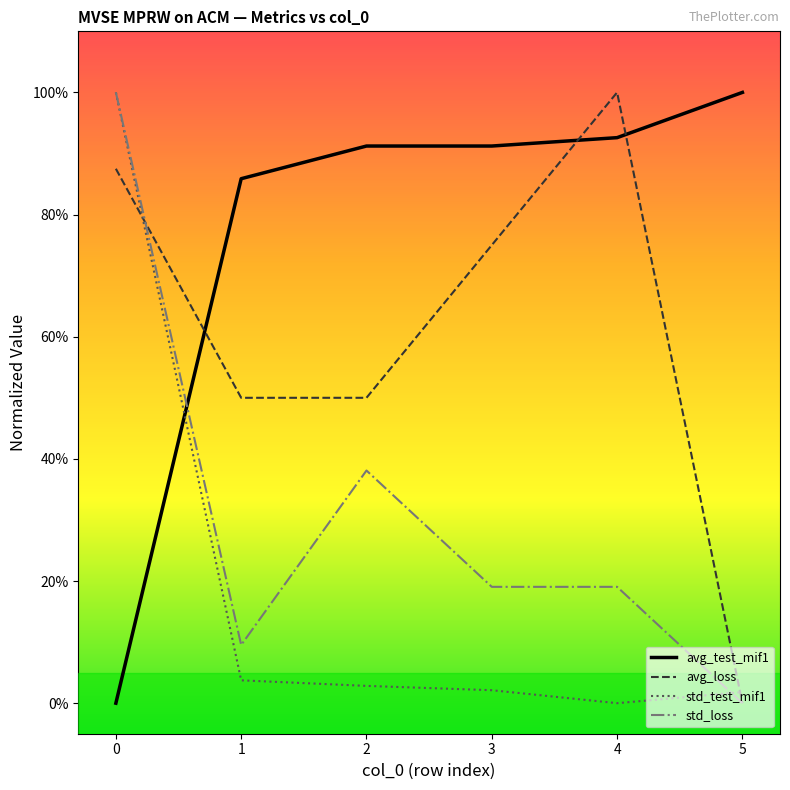

Reading left to right, transcribe all the data shown in this chart.

avg_test_mif1: 0=0.0	1=0.9	2=0.9	3=0.9	4=0.9	5=1.0
avg_loss: 0=0.9	1=0.5	2=0.5	3=0.7	4=1.0	5=0.0
std_test_mif1: 0=1.0	1=0.0	2=0.0	3=0.0	4=0.0	5=0.0
std_loss: 0=1.0	1=0.1	2=0.4	3=0.2	4=0.2	5=0.0